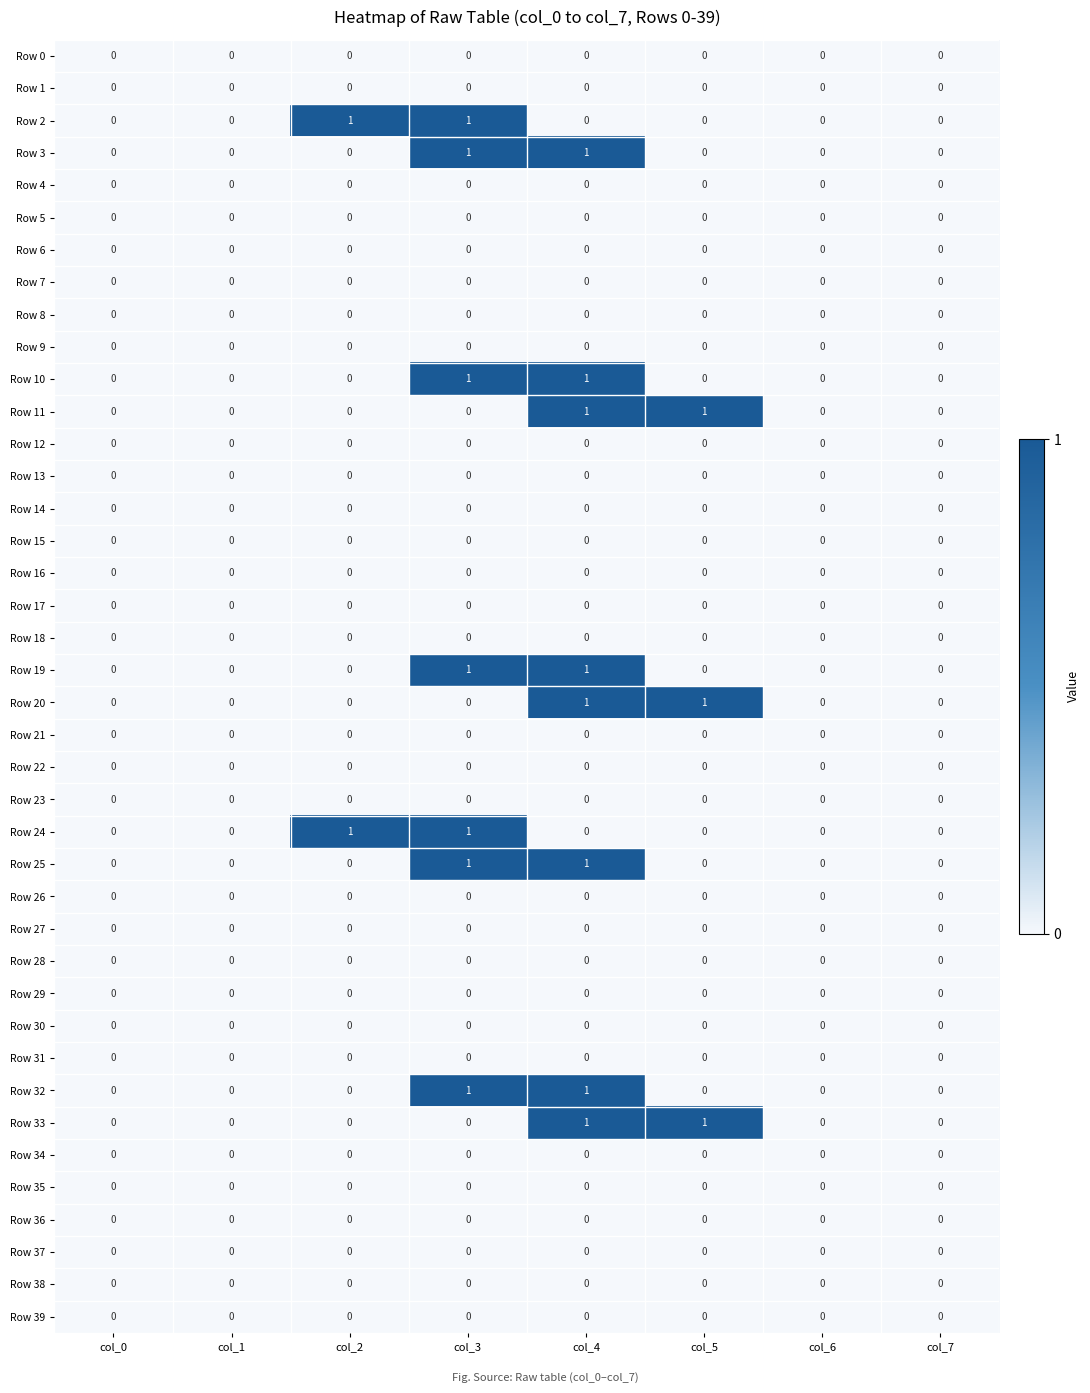

True or false: Row 19 has a value of 0 at col_6.

True